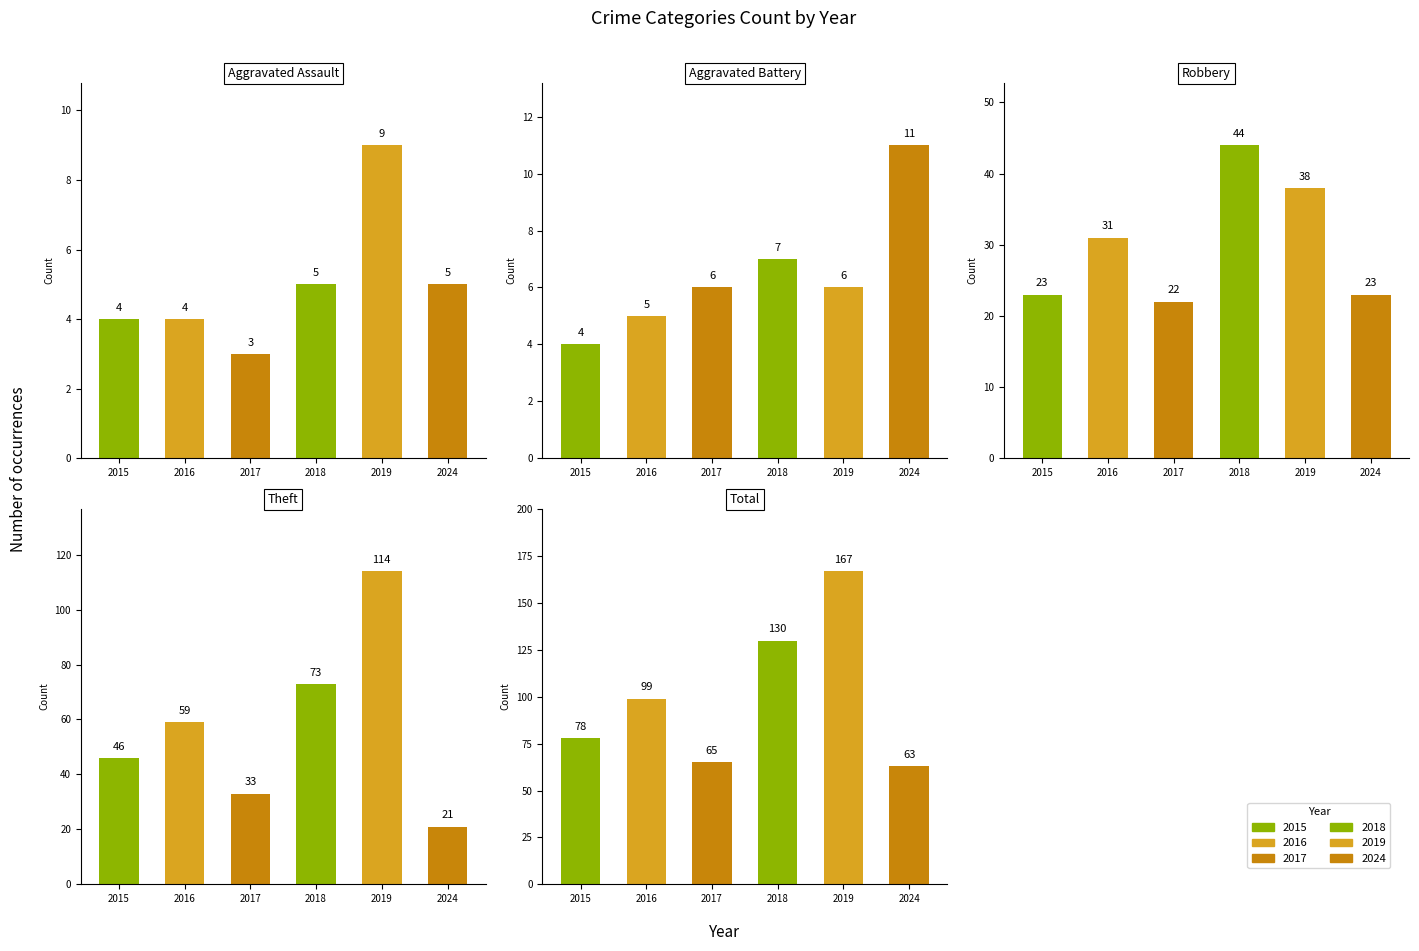

What value does the Aggravated Assault series have at 2024?

5